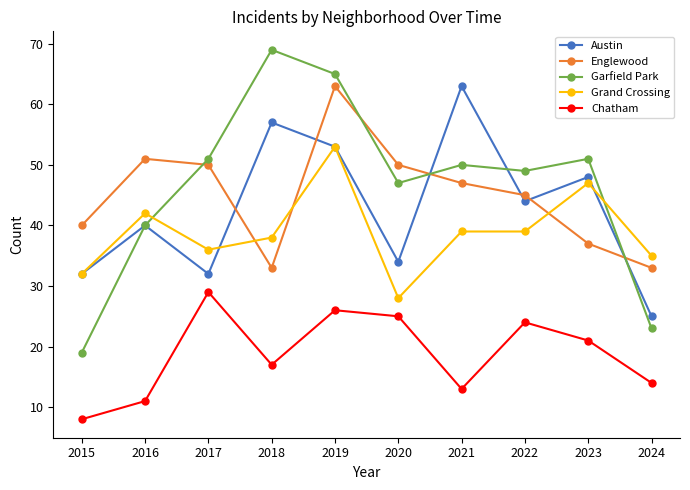

What is the average value of the Garfield Park series?

46